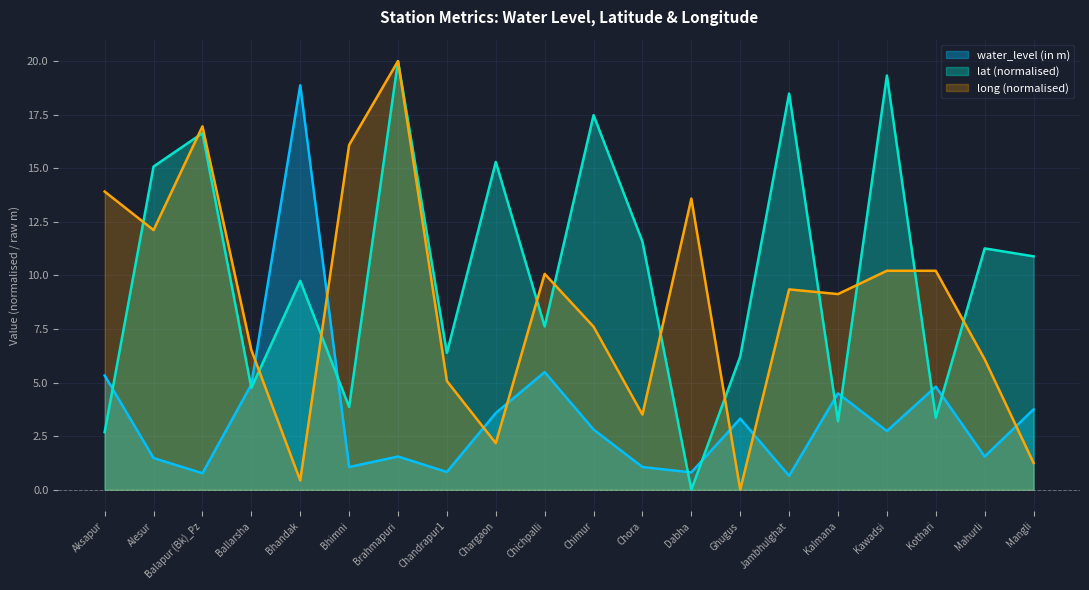

What is the difference between the lat values at Mangli and Alesur?

4.2